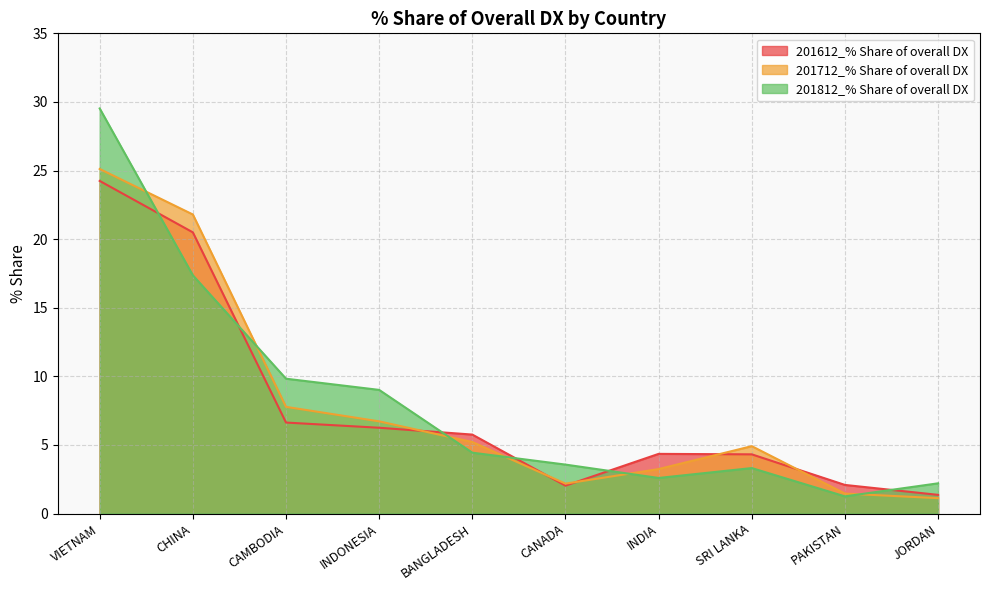

At which label does 201612_% Share of overall DX reach its peak?

VIETNAM